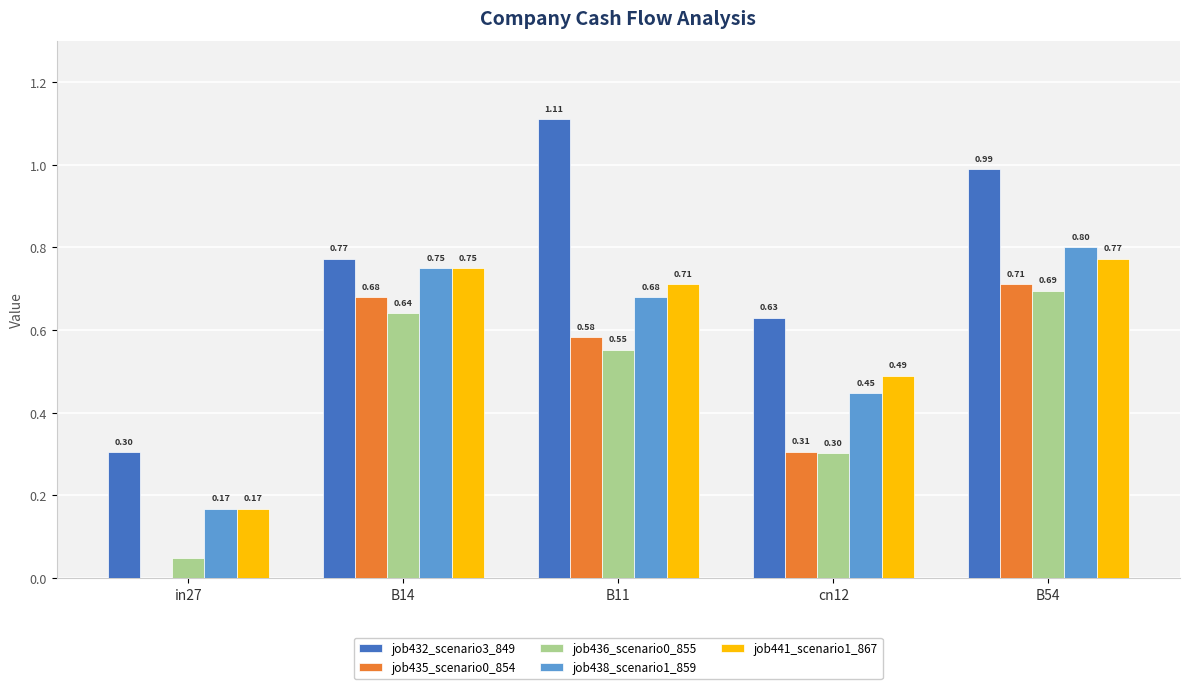

Between in27 and cn12, which series saw the biggest shift?

job432_scenario3_849